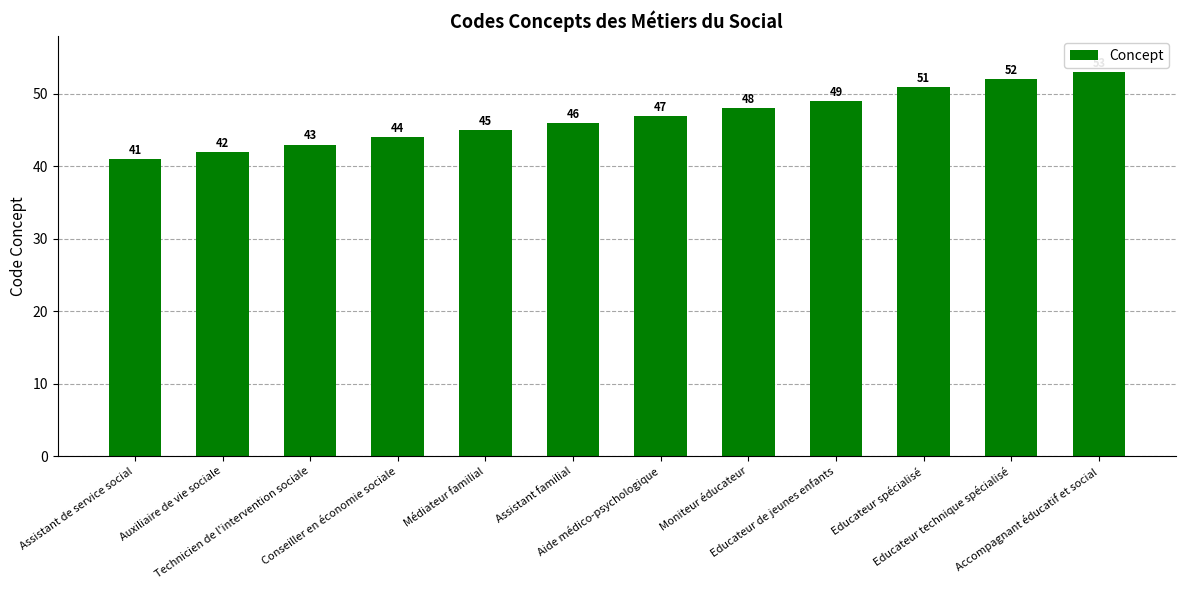

The value at Moniteur éducateur is 48. True or false?

True